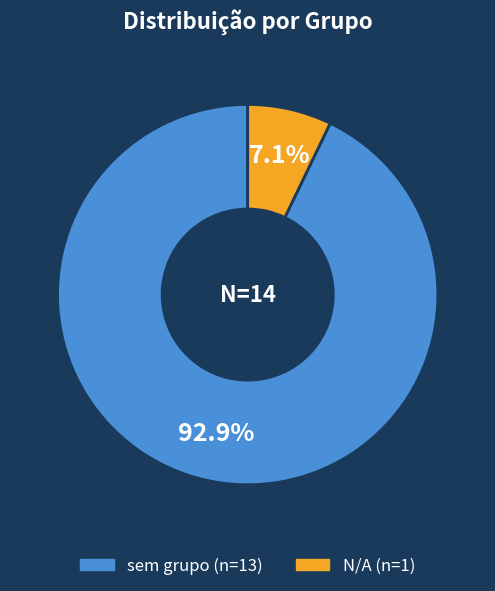

How many slices are in this pie chart?

2